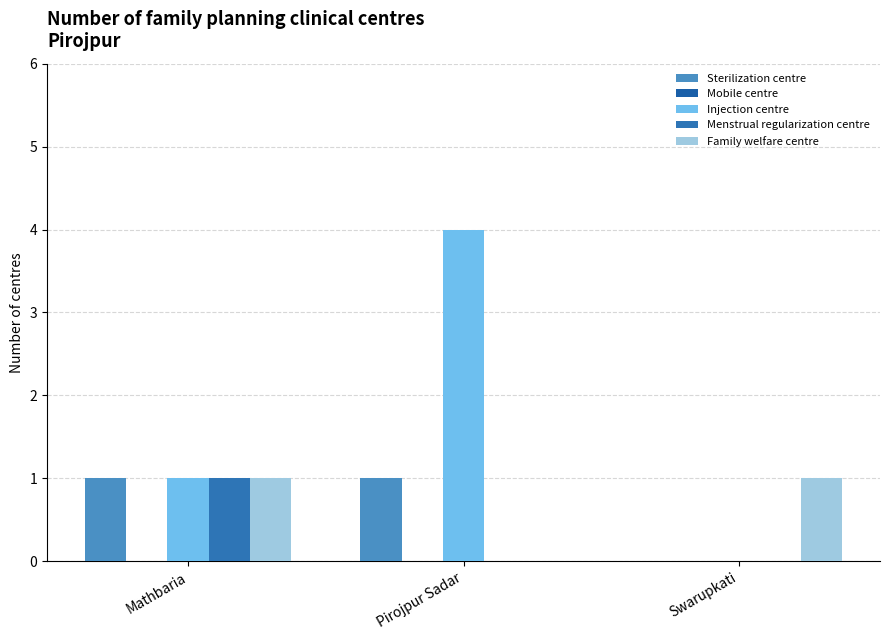

Does the chart contain stacked bars?

No